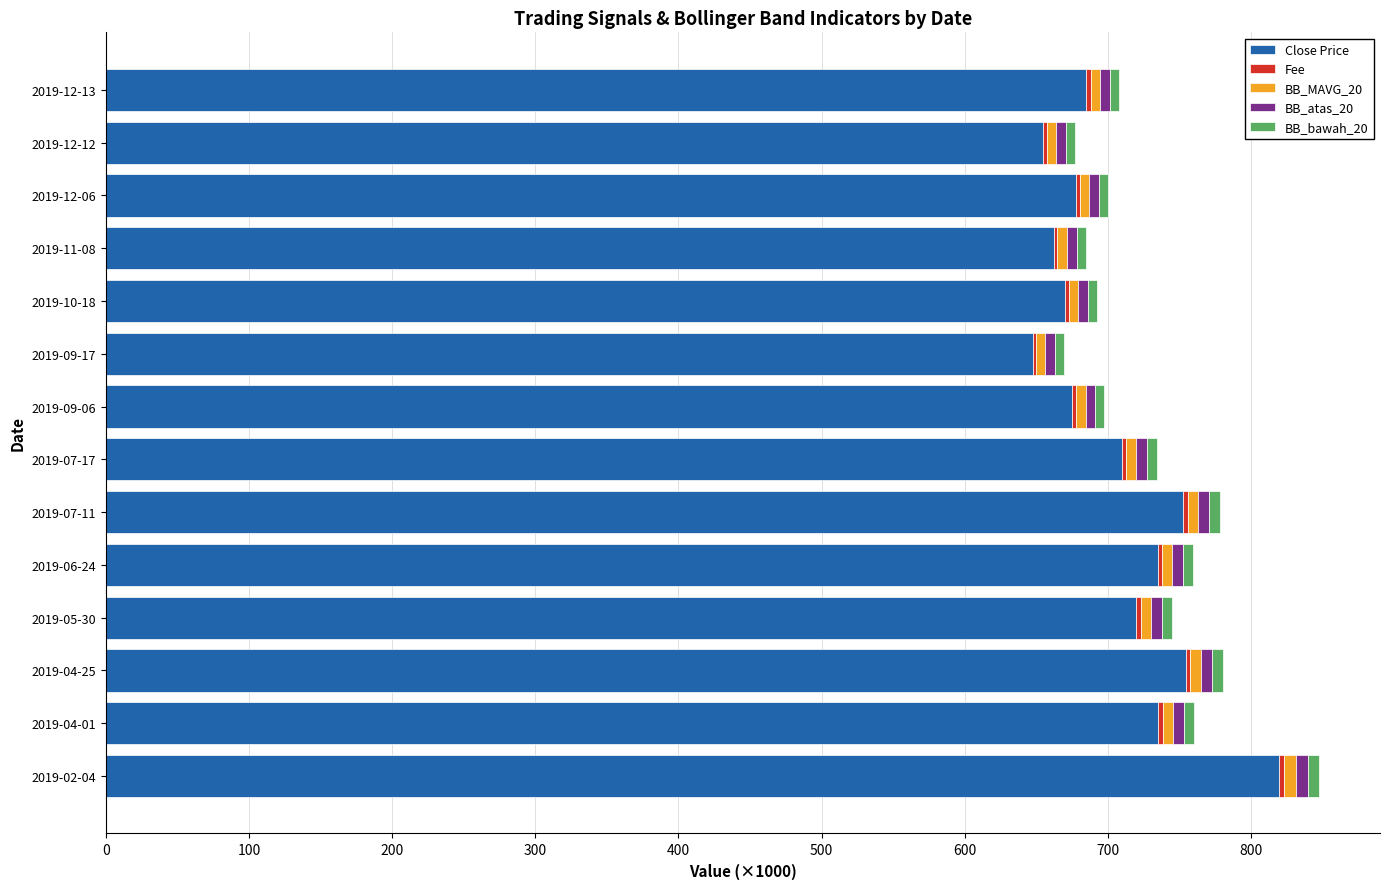

Is it true that Close Price equals 304.3 at 2019-06-24?

False